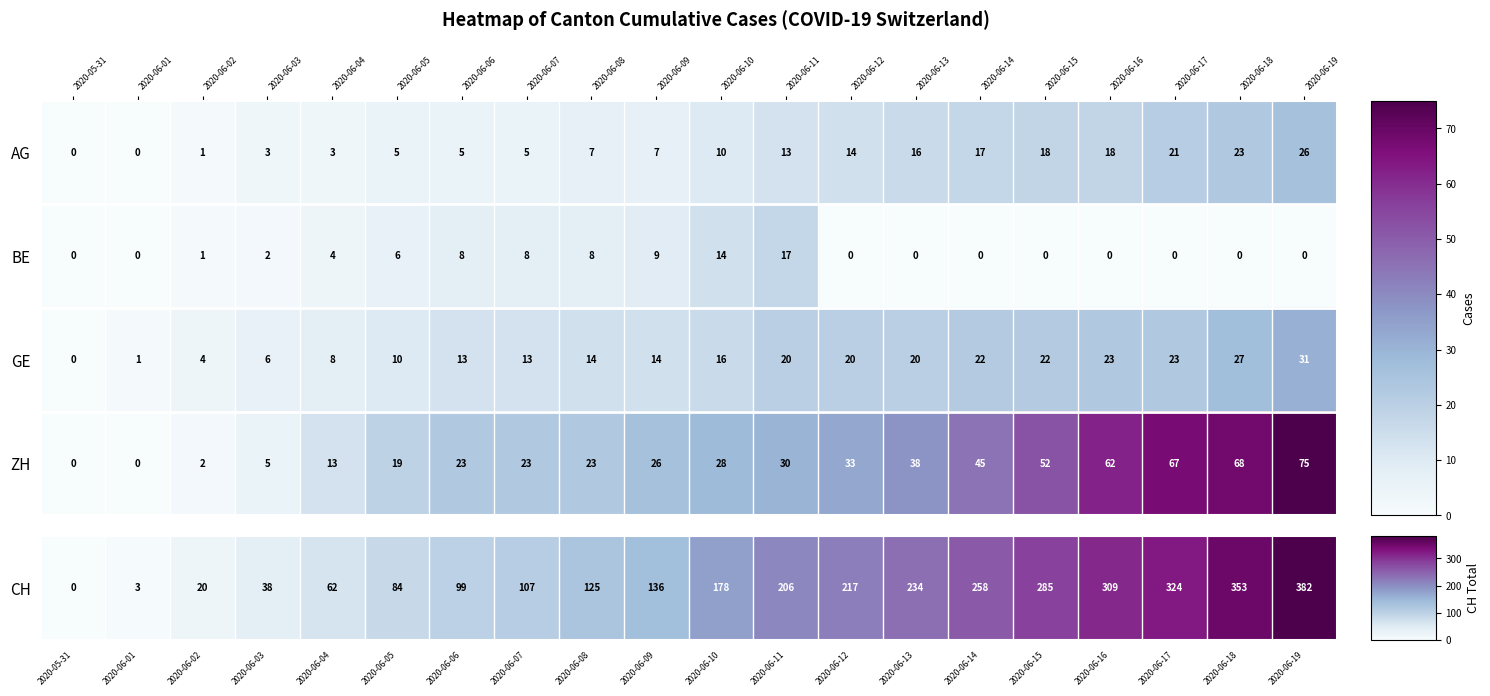

Which category has the highest value across all series?

2020-06-19